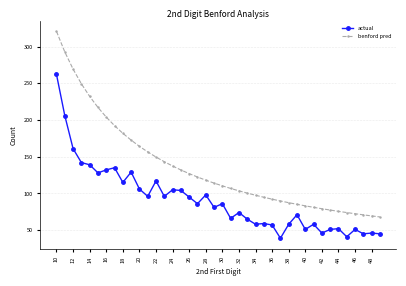

How many lines are shown in the chart?

2